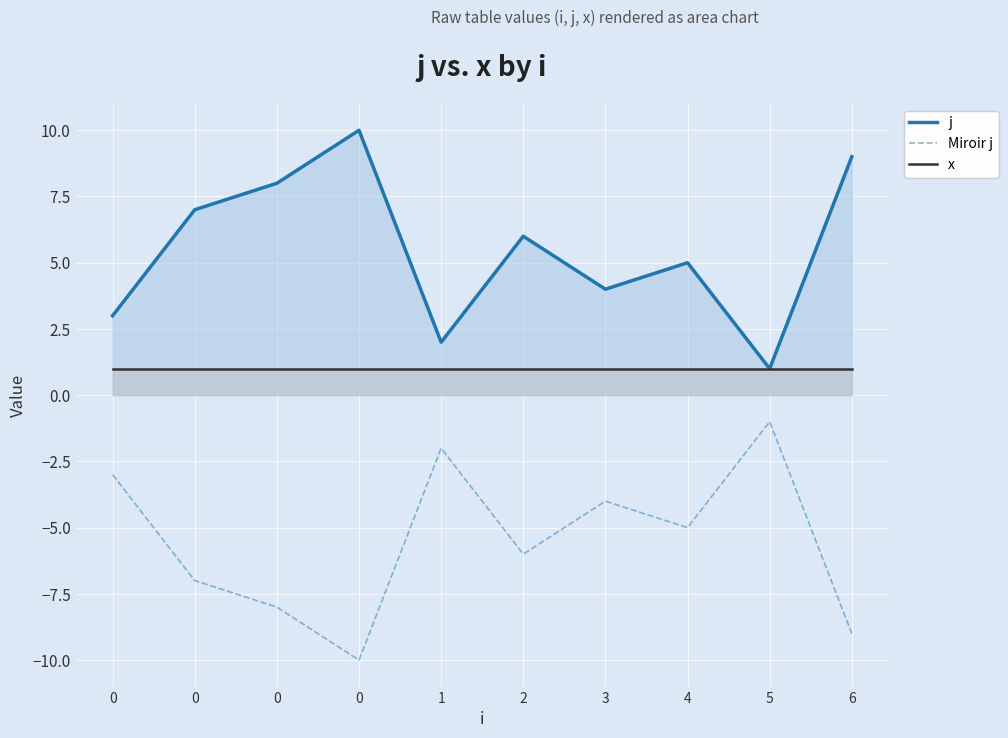

How many values in the Miroir j series are below -5?

5